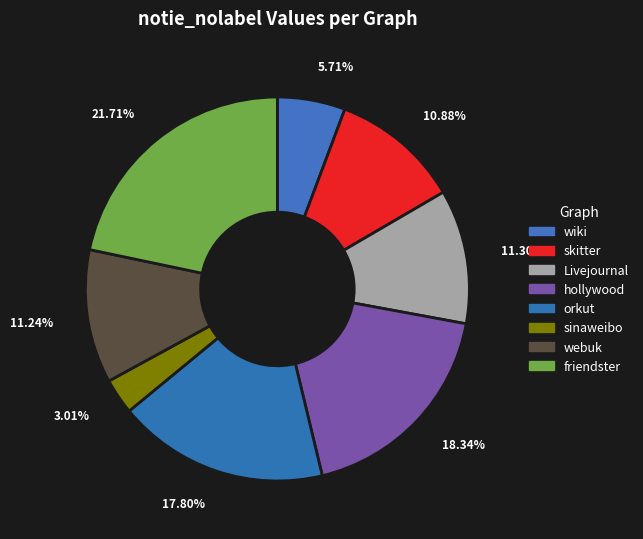

Between orkut and friendster, which is larger?

friendster